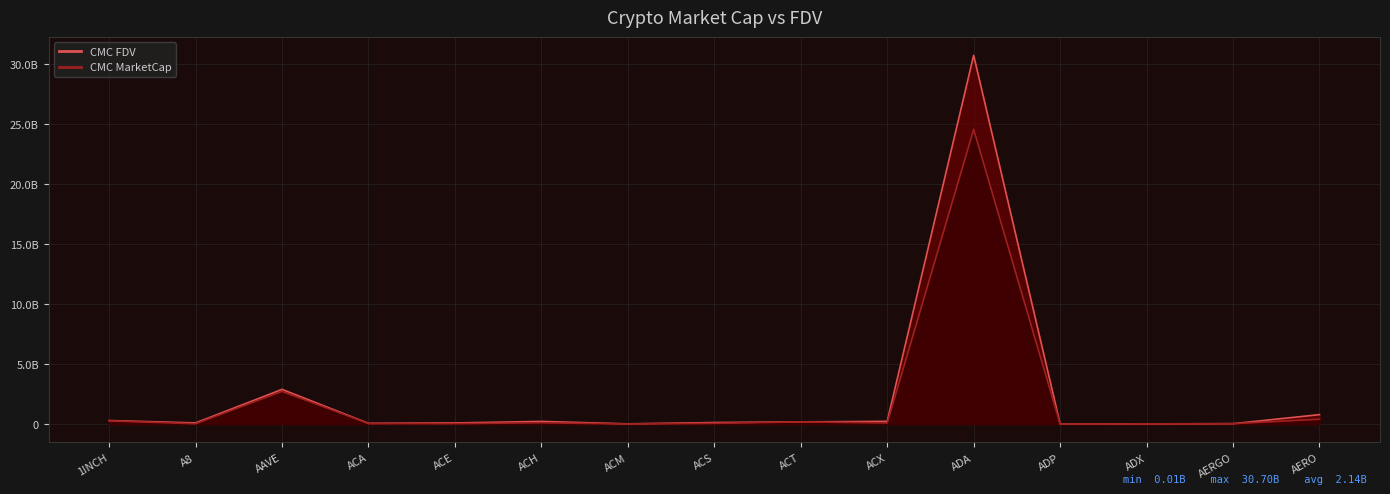

How many categories are shown in the chart?

15